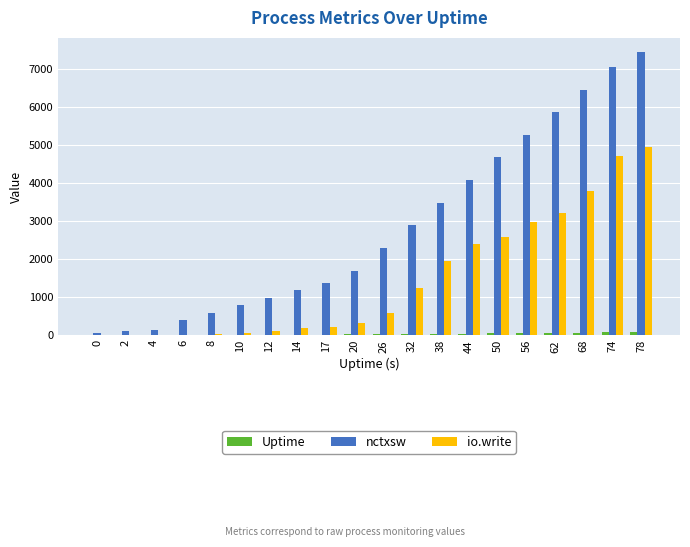

How many groups of bars are there?

20